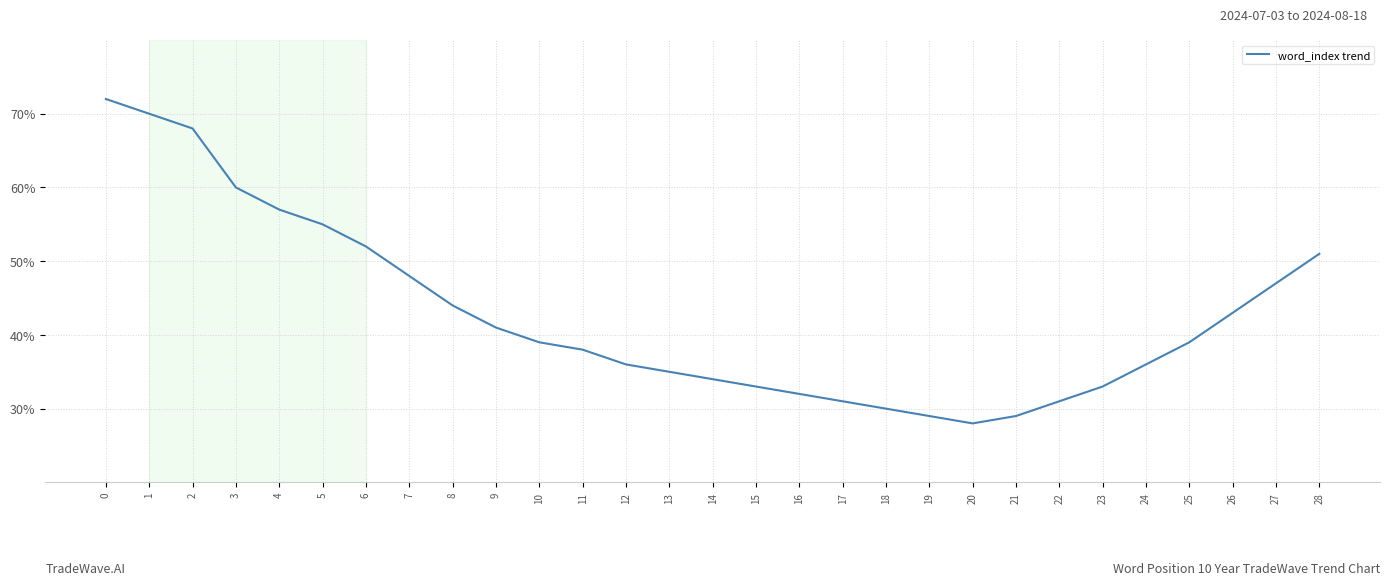

Where is the data nearest to the value 50?

28